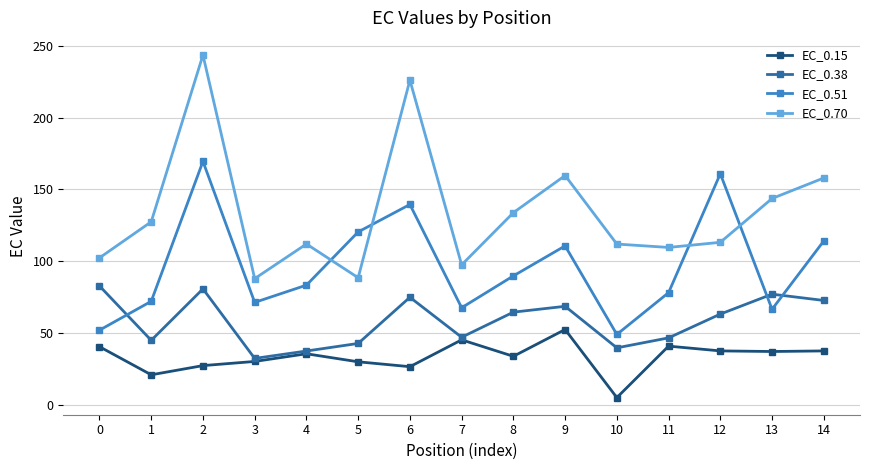

What are all the series names shown in the legend?

EC_0.15, EC_0.38, EC_0.51, EC_0.70